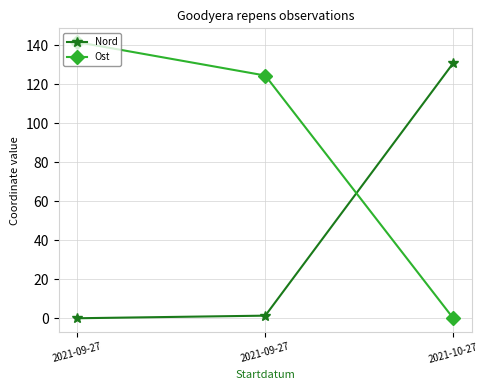

Which series has the largest range (max minus min)?

Ost